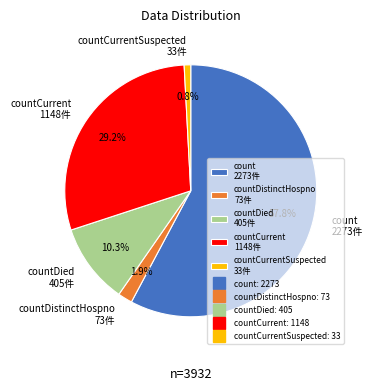

Between count 2273件 and countCurrent 1148件, which is larger?

count 2273件